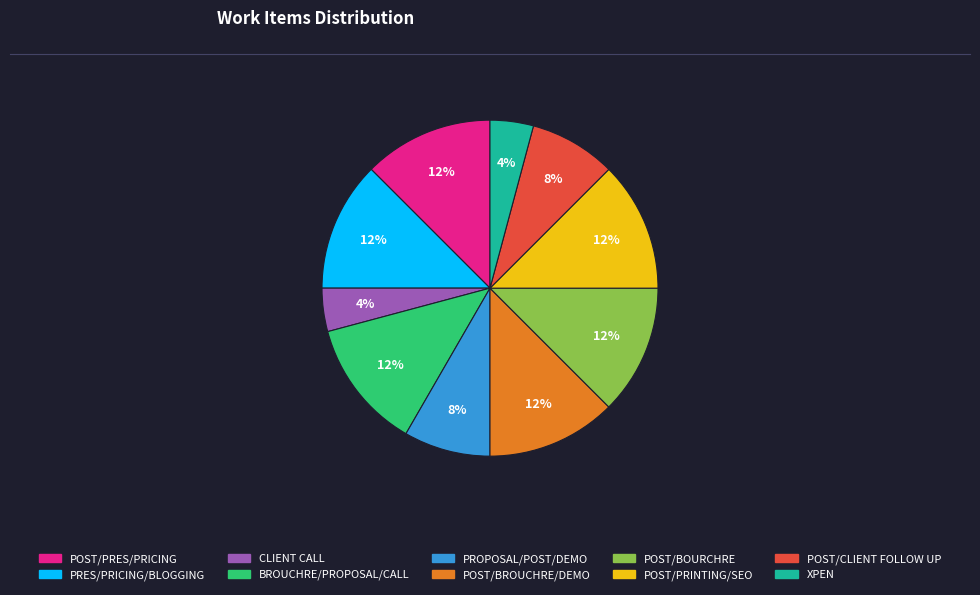

Does any single category account for the majority?

No